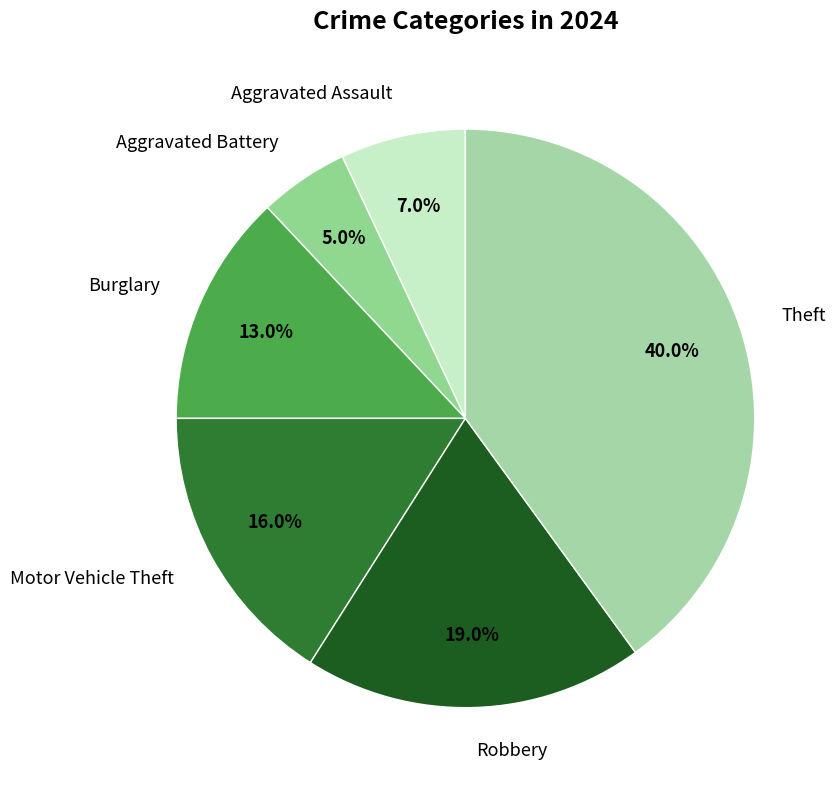

Approximately how many times larger is the value at Aggravated Assault compared to Robbery?

0.4